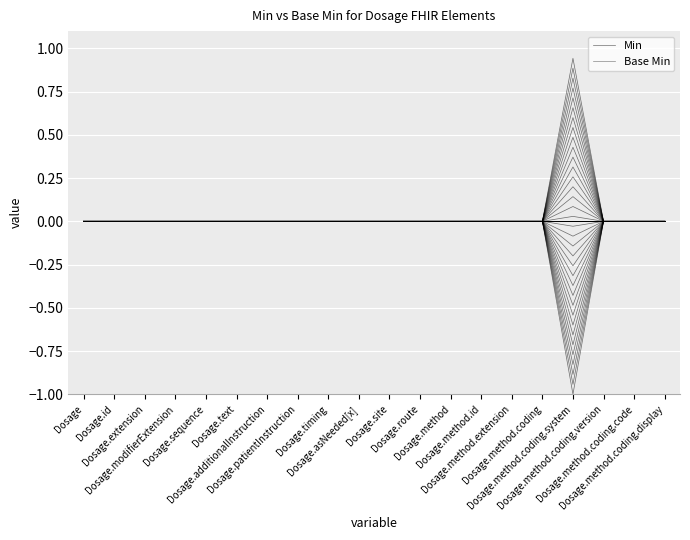

How many lines are shown in the chart?

2